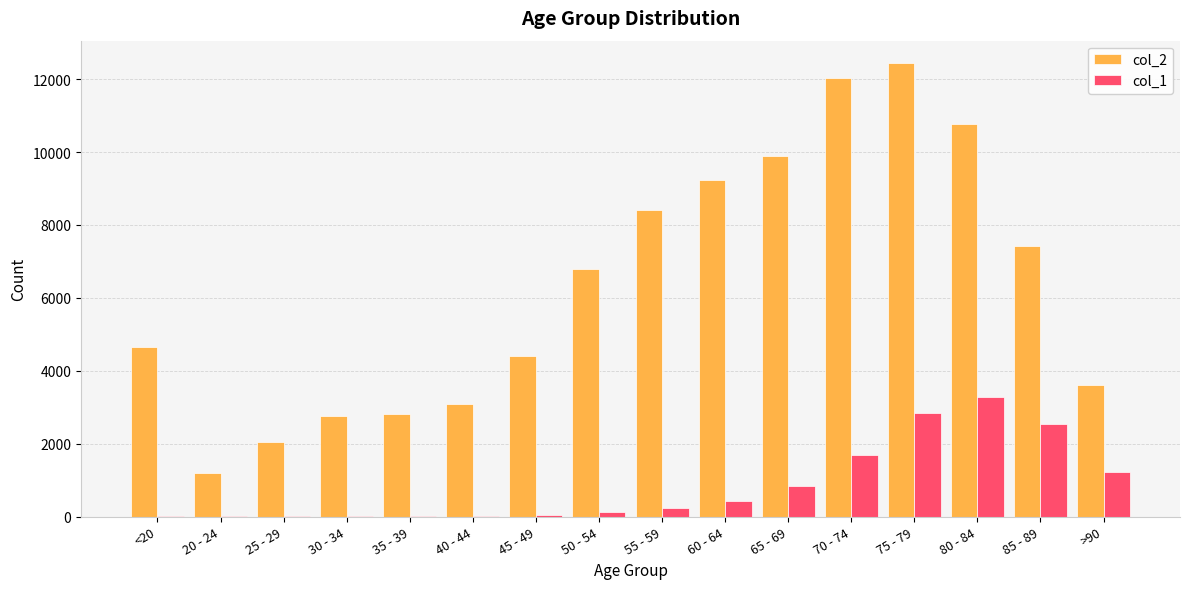

What is the greatest value displayed?

12434